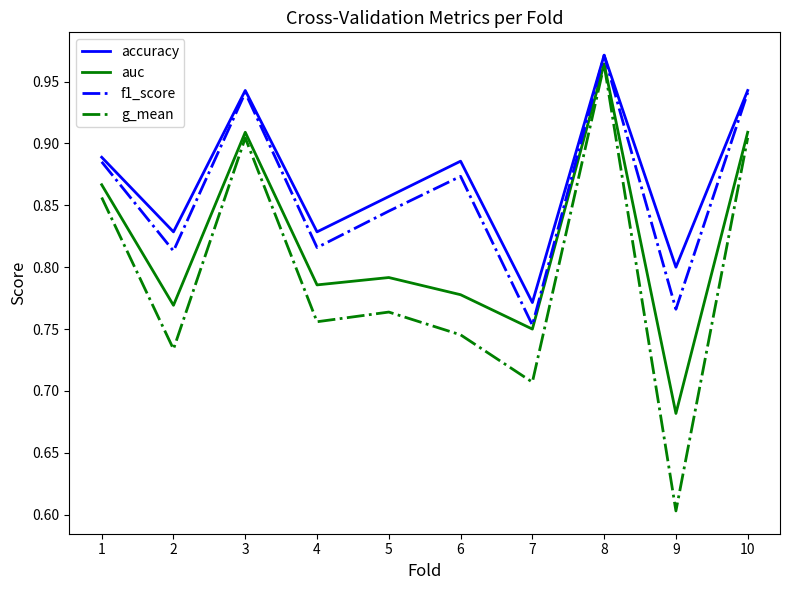

What is the sum of the g_mean values at 3 and 1?

1.8